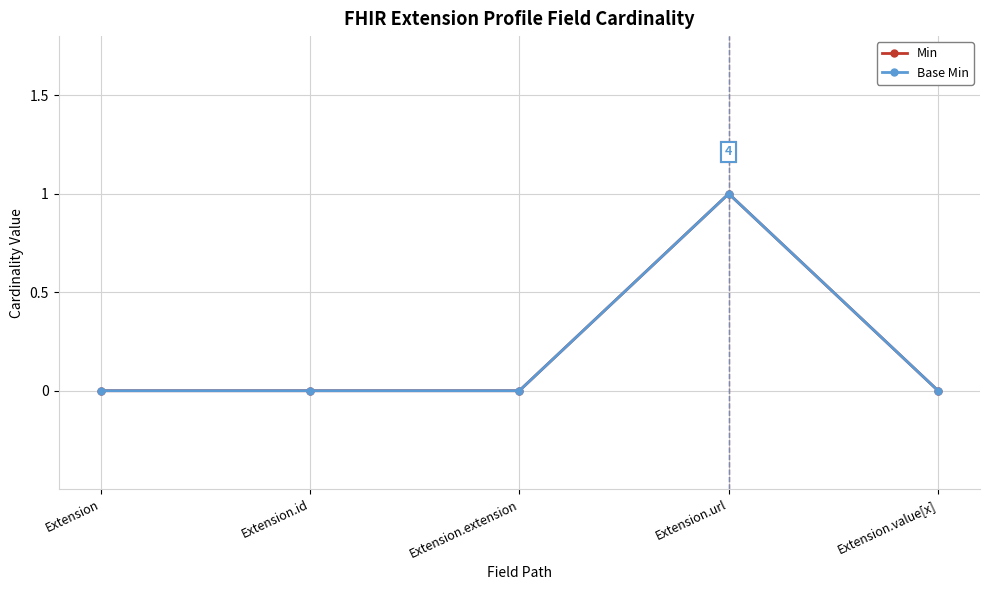

The value of Base Min at Extension.extension is 0. True or false?

True